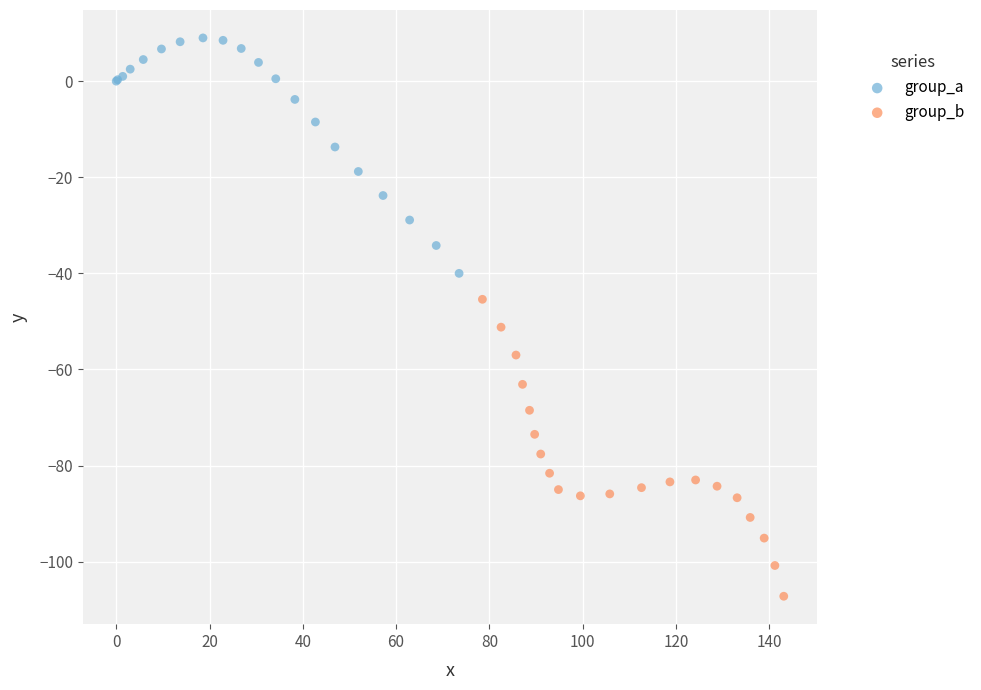

Which series contains the highest Y value?

group_a